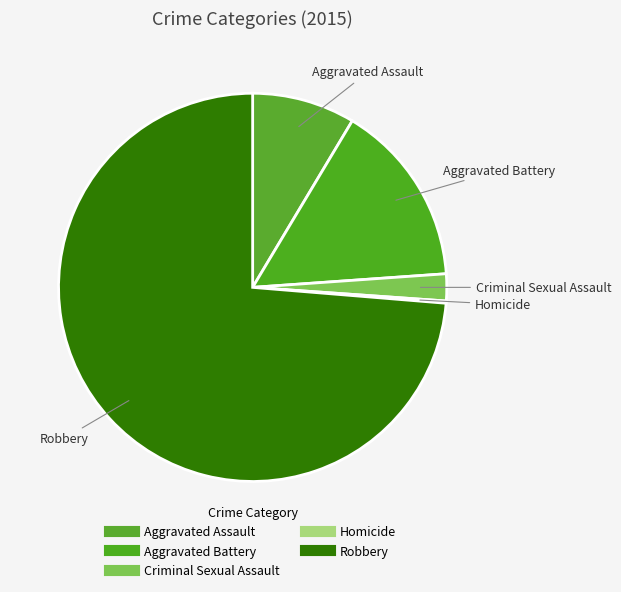

Rank the categories by value from highest to lowest.

Robbery, Aggravated Battery, Aggravated Assault, Criminal Sexual Assault, Homicide